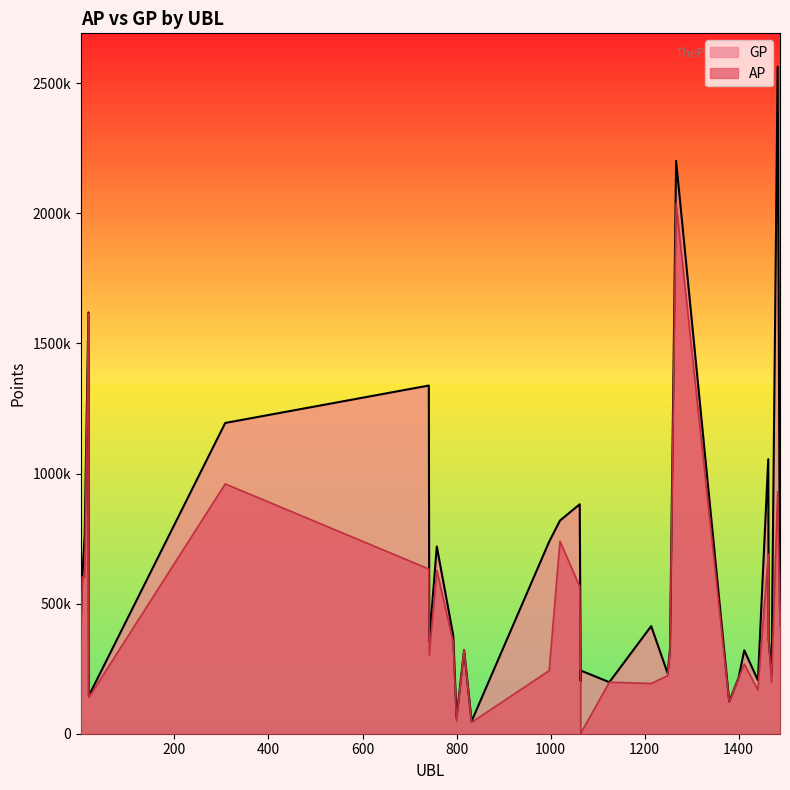

What is the difference between the highest and lowest values at 18?

6504